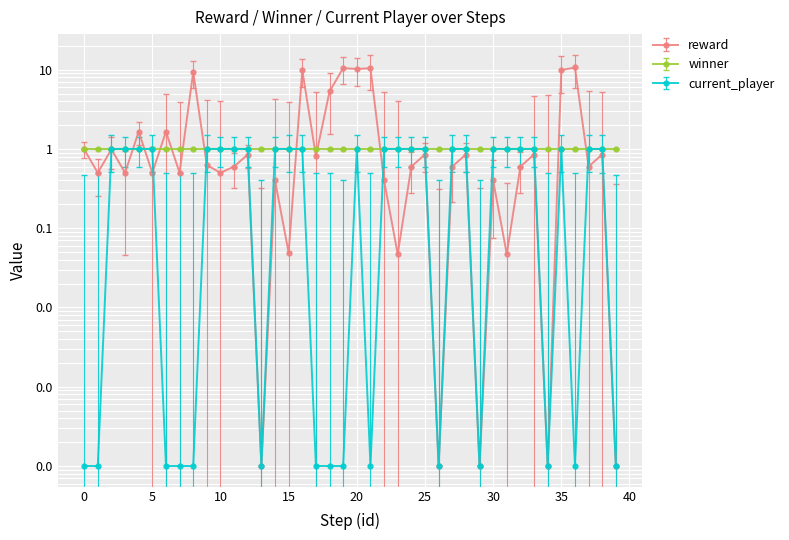

Which series changed the most between 3 and 6?

reward